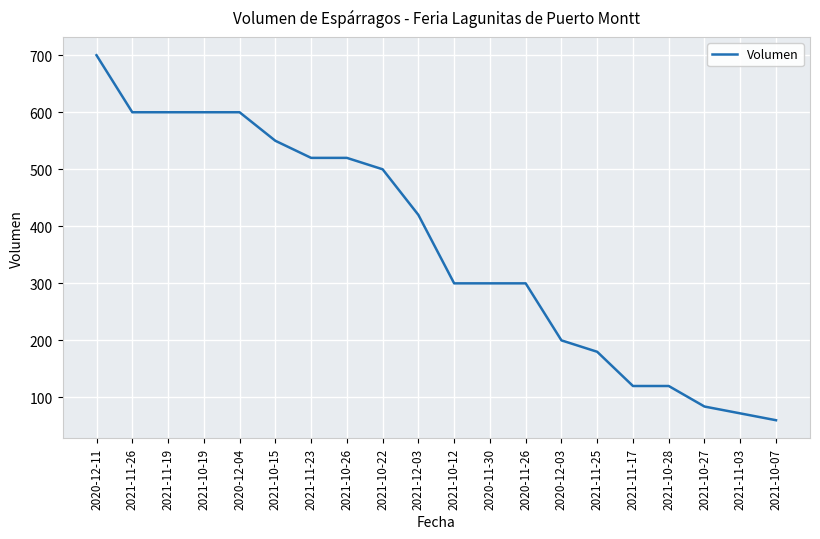

Read the value at 2021-10-22.

500